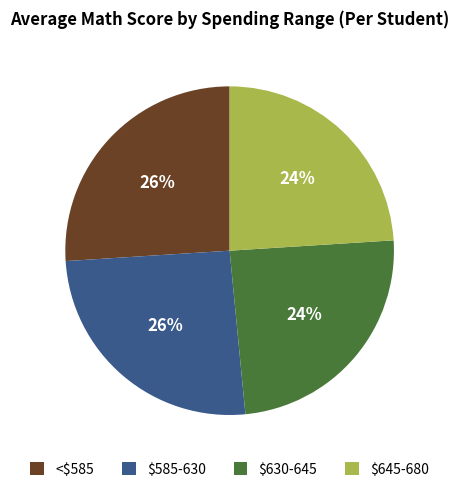

Is it true that <$585 is 40% of the pie?

False